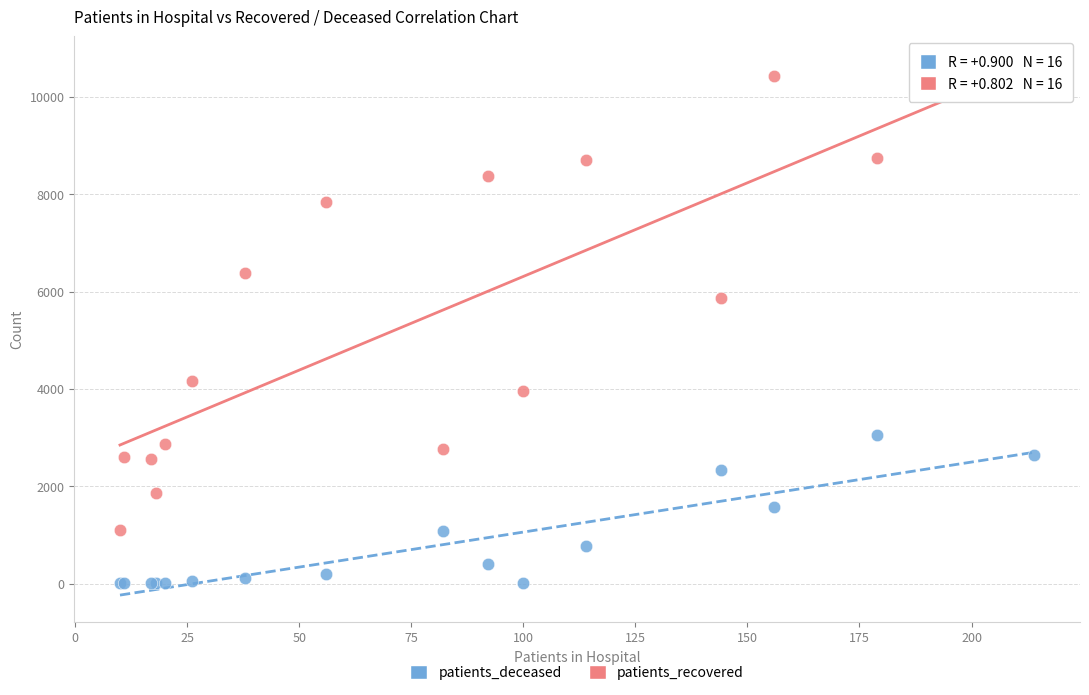

Which series contains the highest Y value?

patients_recovered